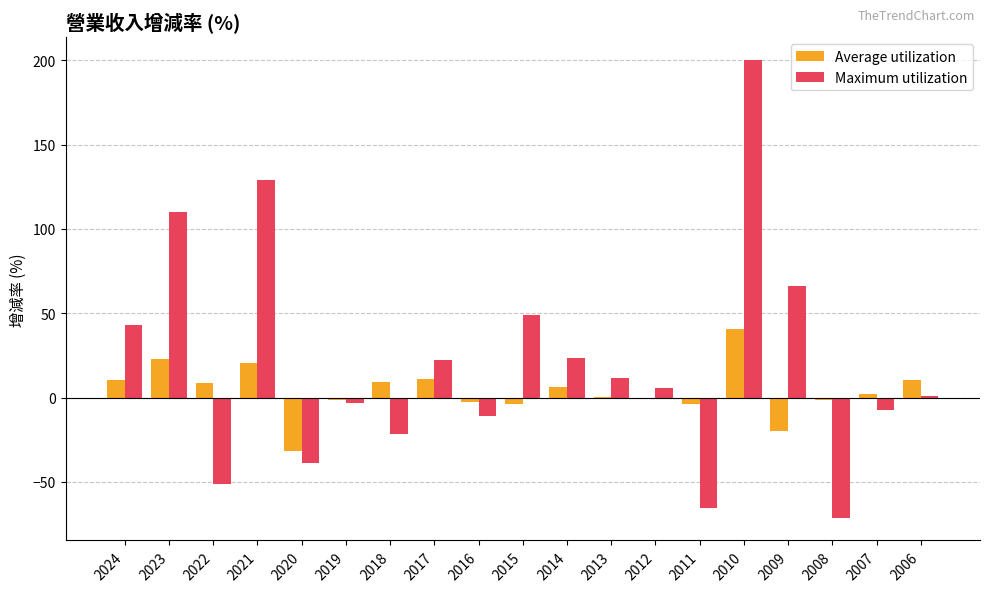

Where is Maximum utilization nearest to the value 64?

2009